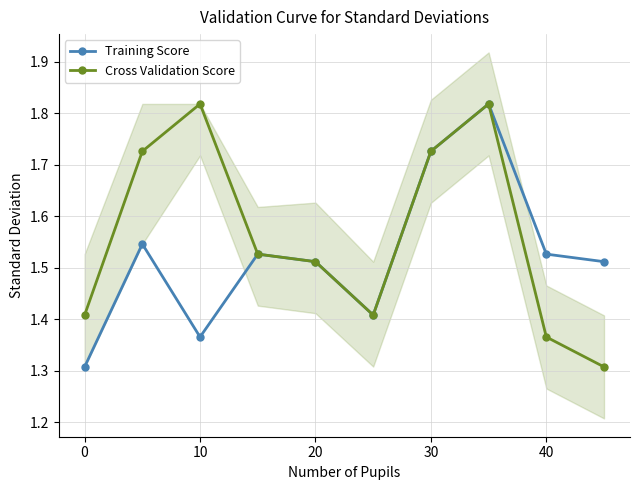

Which series has the largest total across all categories?

Cross Validation Score